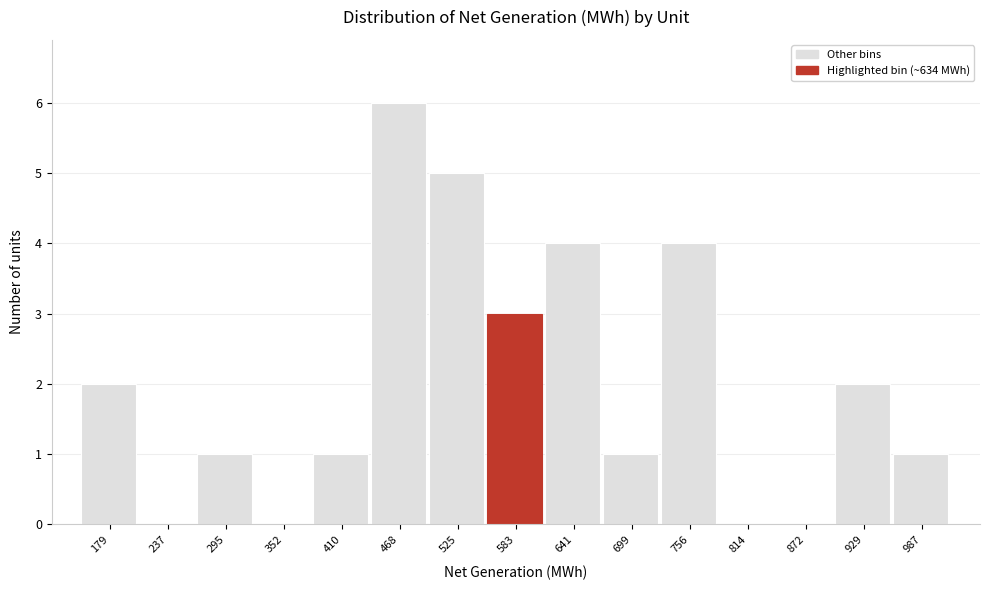

Reading right to left, transcribe all the data shown in this chart.

987=1	929=2	872=0	814=0	756=4	699=1	641=4	583=3	525=5	468=6	410=1	352=0	295=1	237=0	179=2